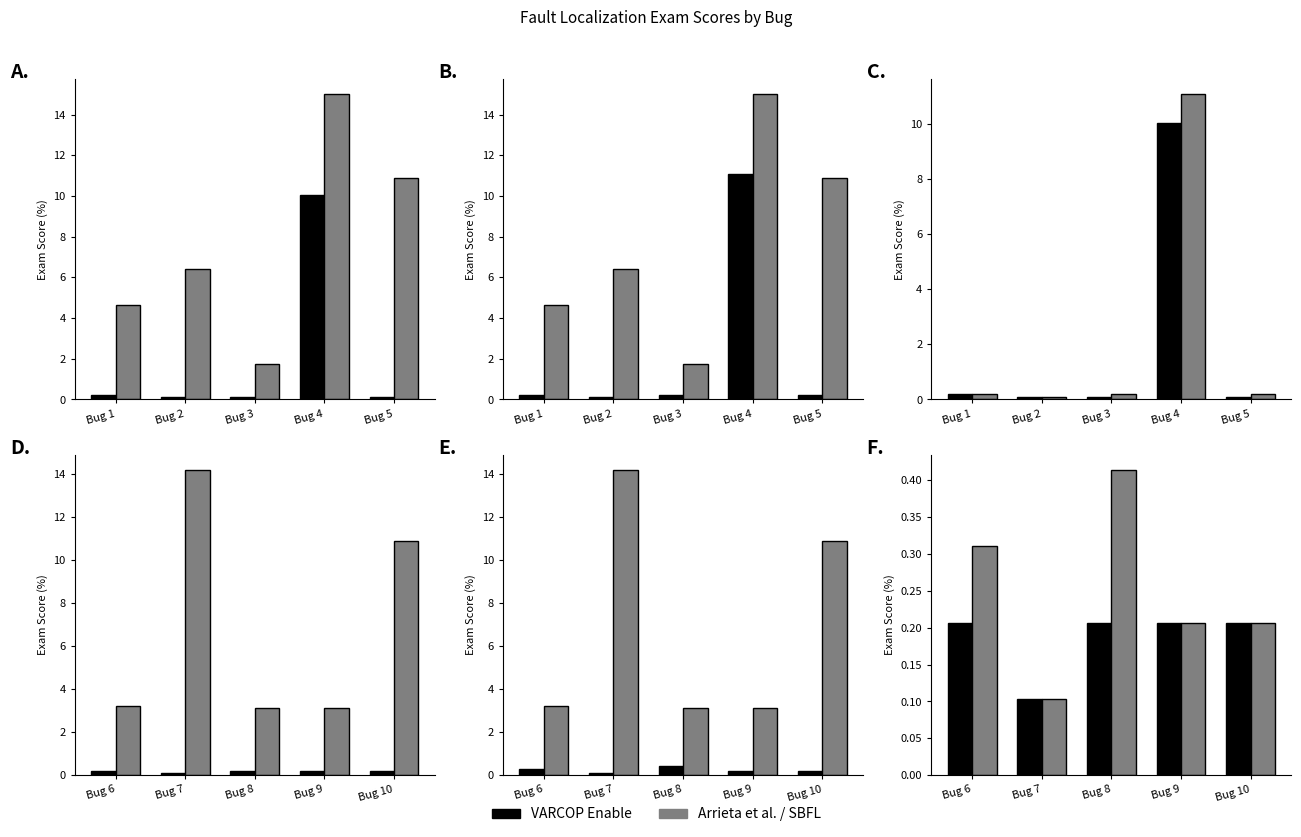

Does the chart contain any negative values?

No